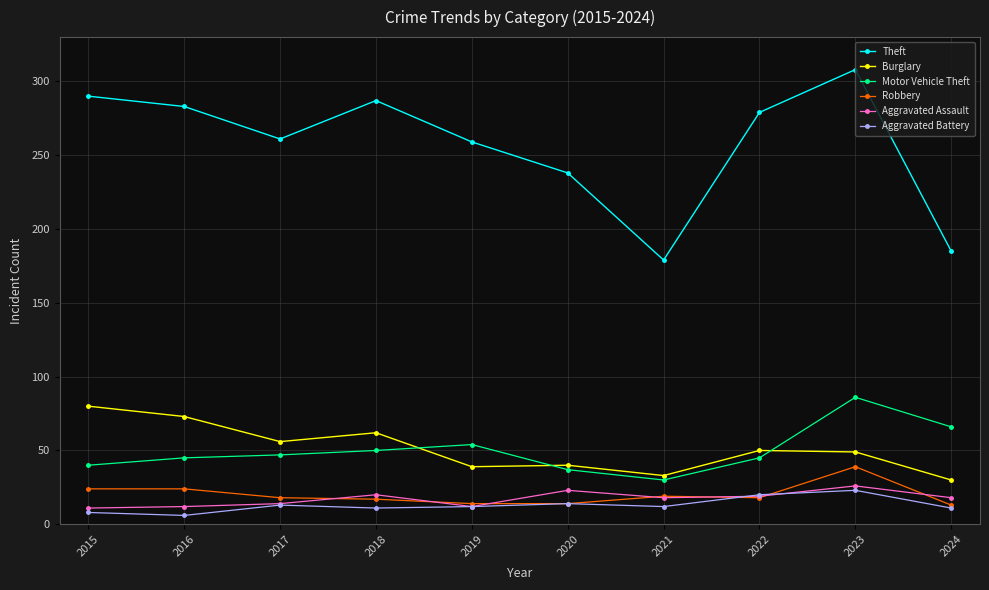

What is the highest value of the Theft series?

308